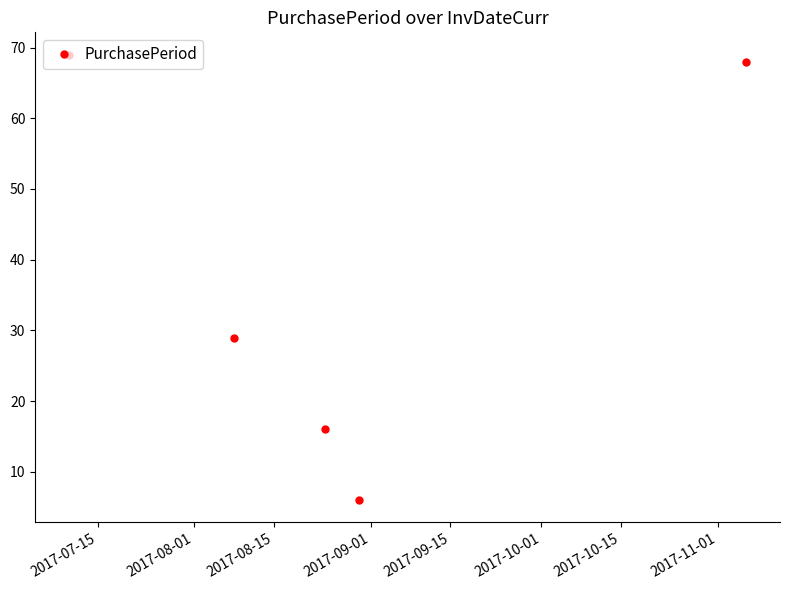

What is the average value?

38